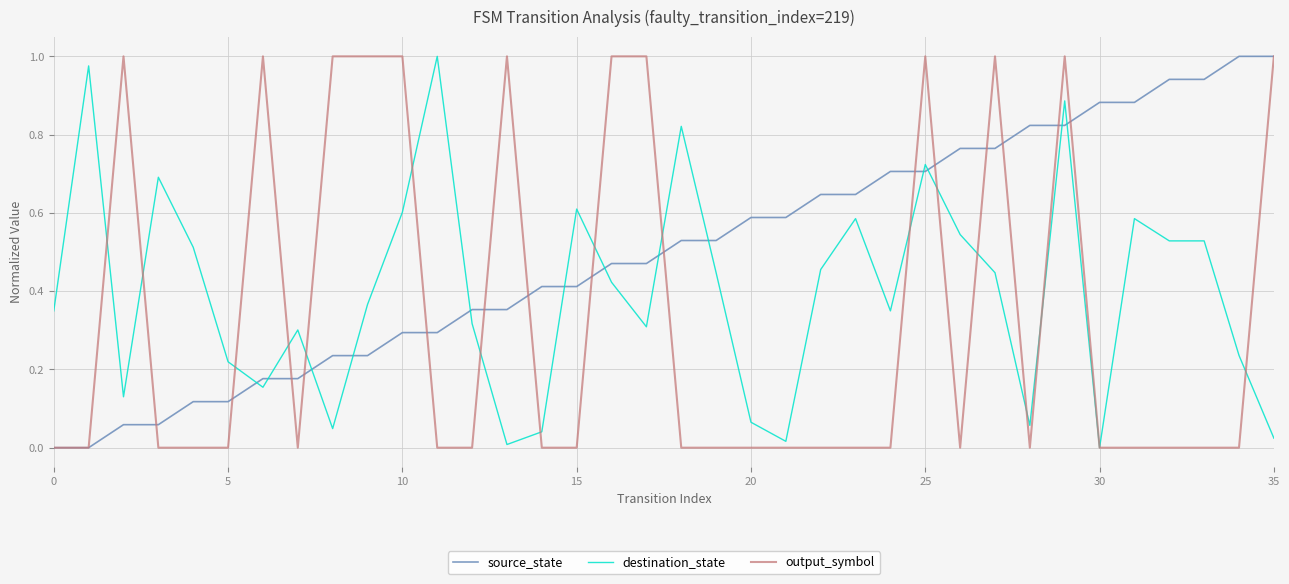

True or false: source_state and destination_state intersect in this chart.

True